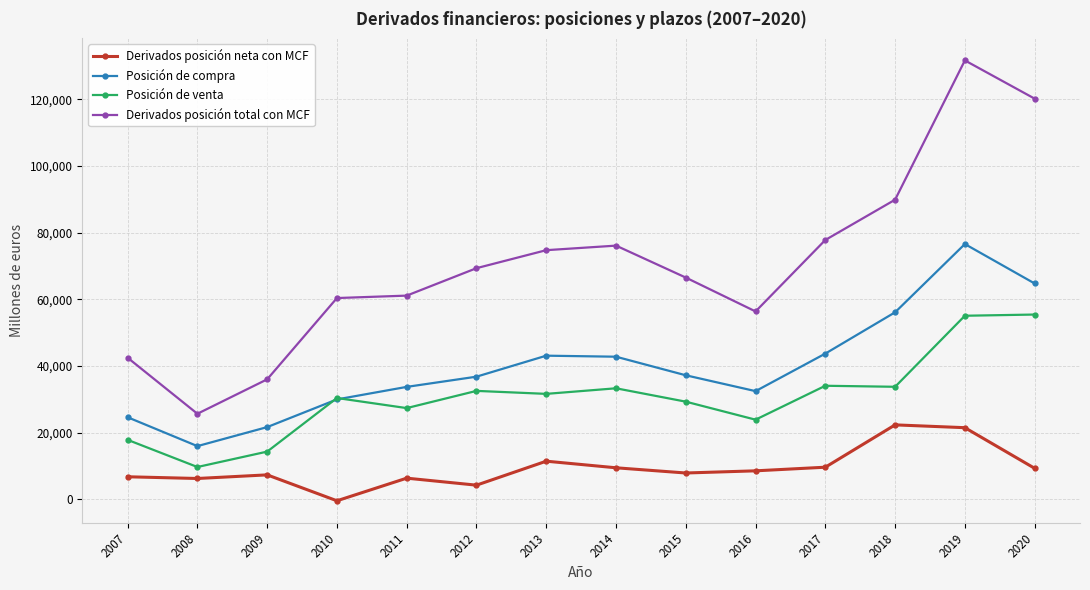

The Posición de venta series shows 27390 at 2011. True or false?

True